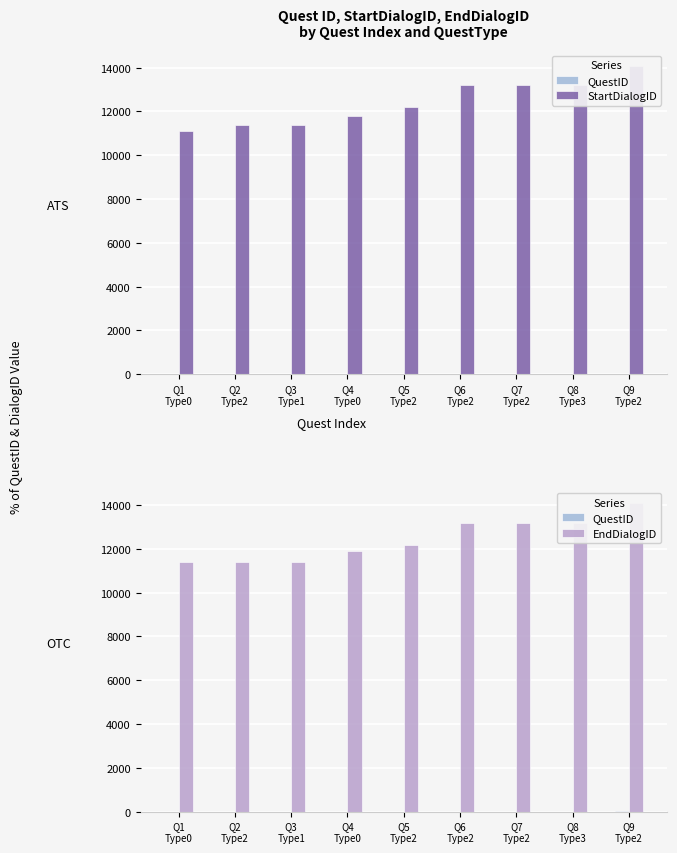

Count the QuestID values in the range 3 to 7.

5